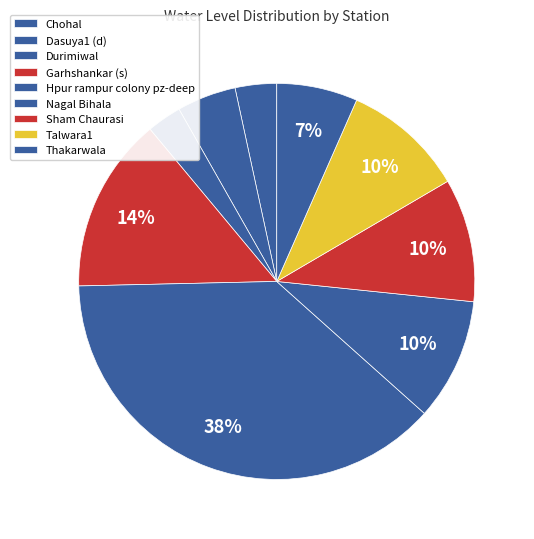

The Dasuya1 (d) slice represents 17% of the pie. True or false?

False